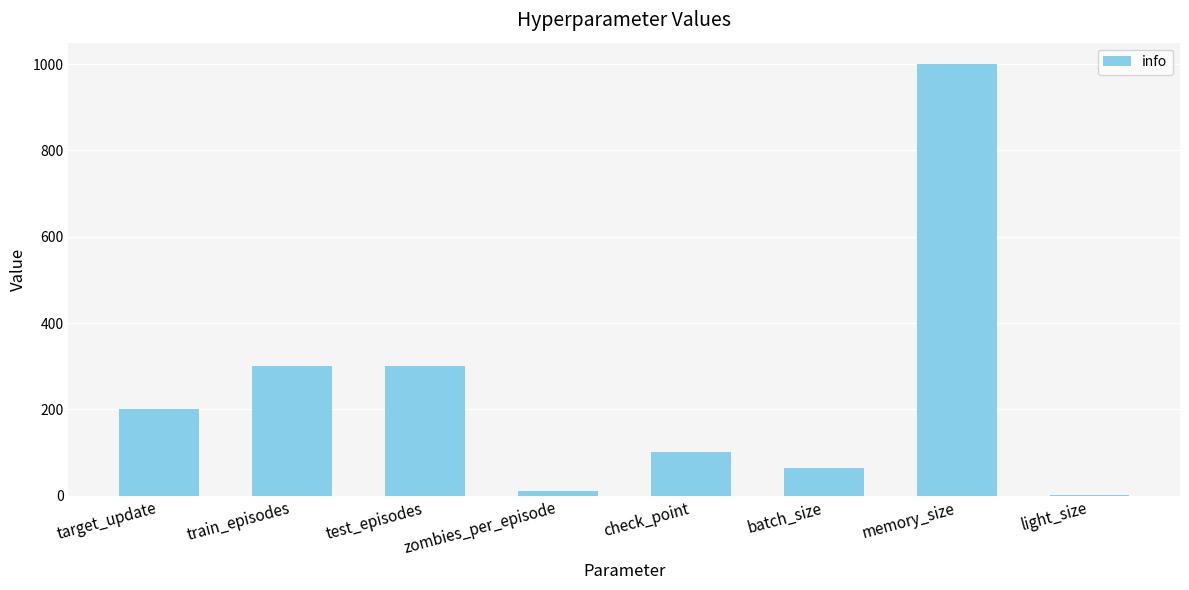

Reading left to right, list all the values displayed in this chart.

200	300	300	10	100	64	1000	1